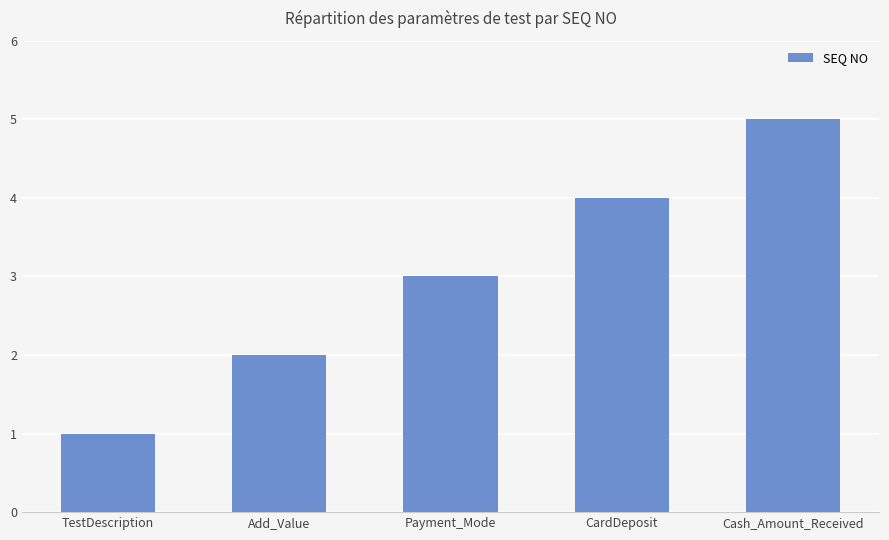

Which label corresponds to the largest value in the chart?

Cash_Amount_Received